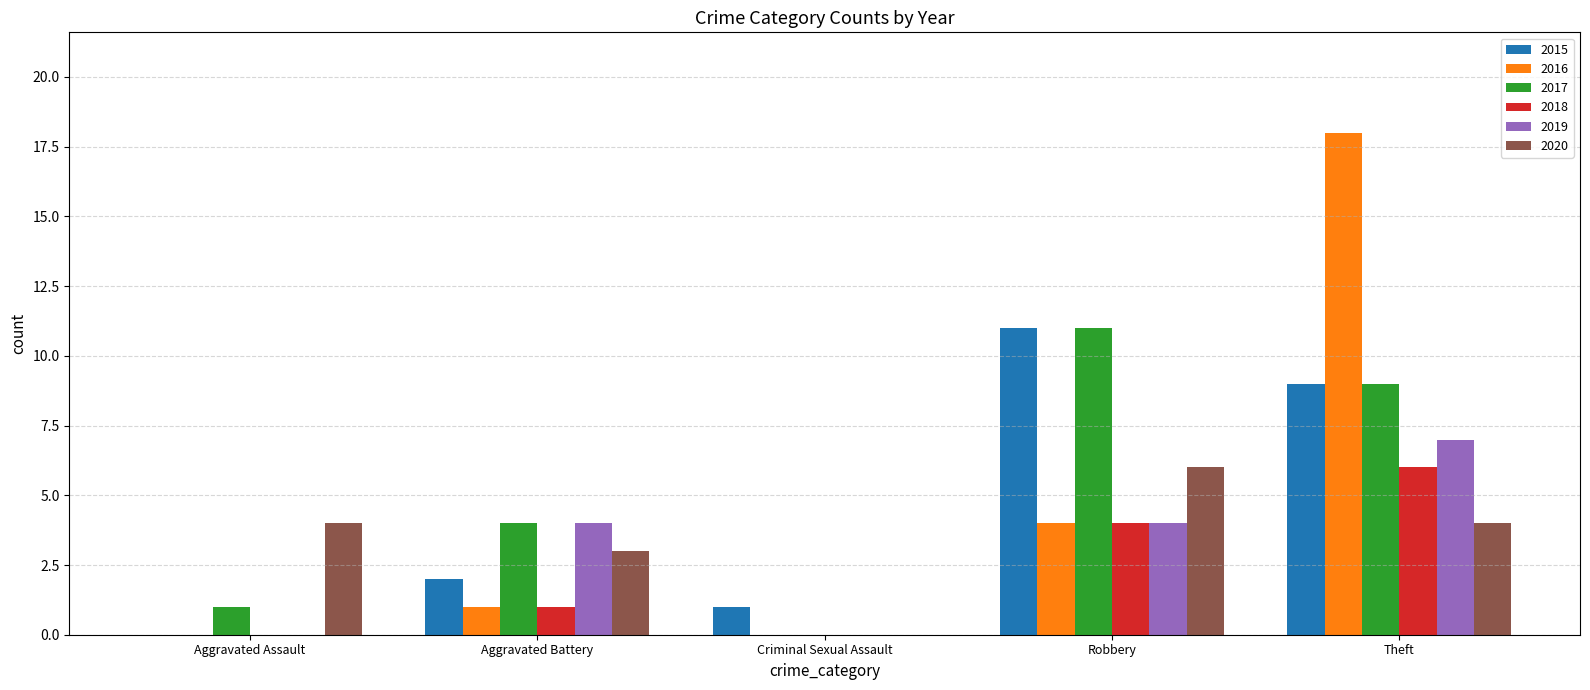

Reading left to right, transcribe all the data shown in this chart.

2015: Aggravated Assault=0	Aggravated Battery=2	Criminal Sexual Assault=1	Robbery=11	Theft=9
2016: Aggravated Assault=0	Aggravated Battery=1	Criminal Sexual Assault=0	Robbery=4	Theft=18
2017: Aggravated Assault=1	Aggravated Battery=4	Criminal Sexual Assault=0	Robbery=11	Theft=9
2018: Aggravated Assault=0	Aggravated Battery=1	Criminal Sexual Assault=0	Robbery=4	Theft=6
2019: Aggravated Assault=0	Aggravated Battery=4	Criminal Sexual Assault=0	Robbery=4	Theft=7
2020: Aggravated Assault=4	Aggravated Battery=3	Criminal Sexual Assault=0	Robbery=6	Theft=4